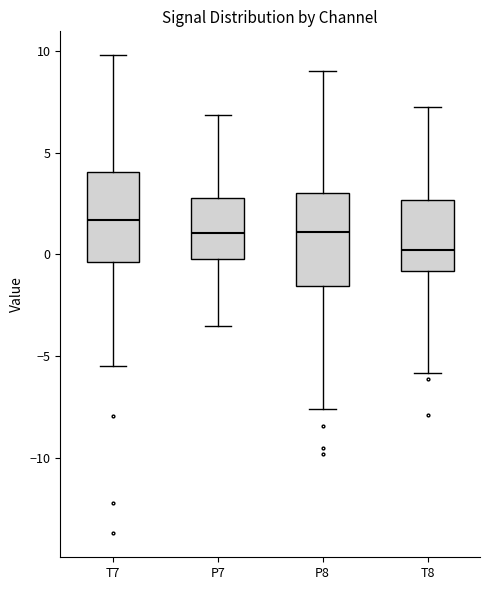

Reading left to right, read every box against the y-axis: the position of its median line, the range the box covers, and the ends of its whiskers. The values are not printed on the chart, so give them approximately, as read against the axis.

T7: median 1.5, box -0.5 to 4.0, whiskers -5.5 to 10.0
P7: median 1.0, box 0.0 to 3.0, whiskers -3.5 to 7.0
P8: median 1.0, box -1.5 to 3.0, whiskers -7.5 to 9.0
T8: median 0.0, box -1.0 to 2.5, whiskers -6.0 to 7.5